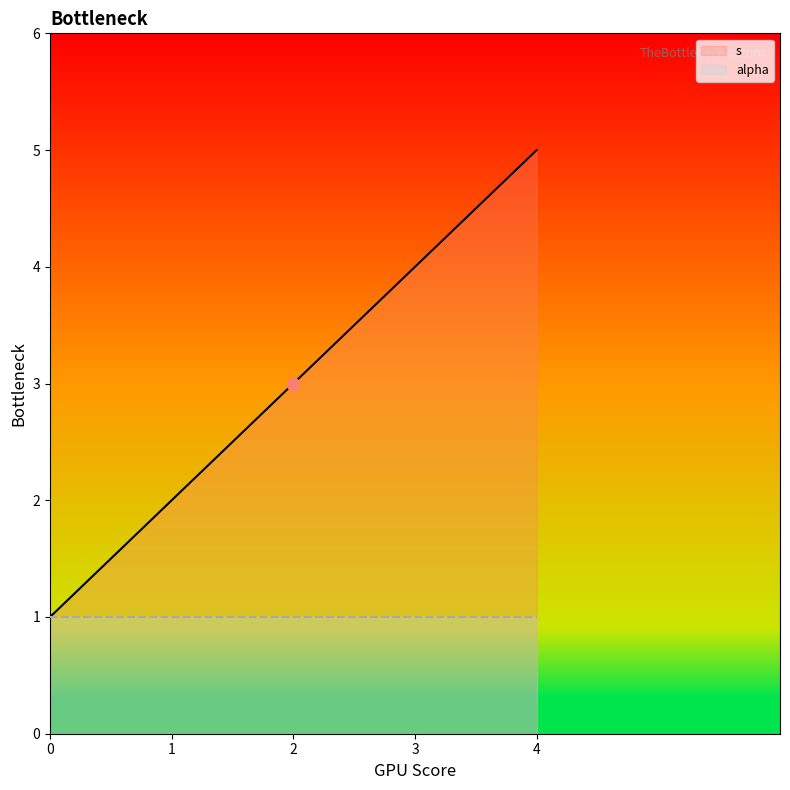

What is the highest value of the s series?

5